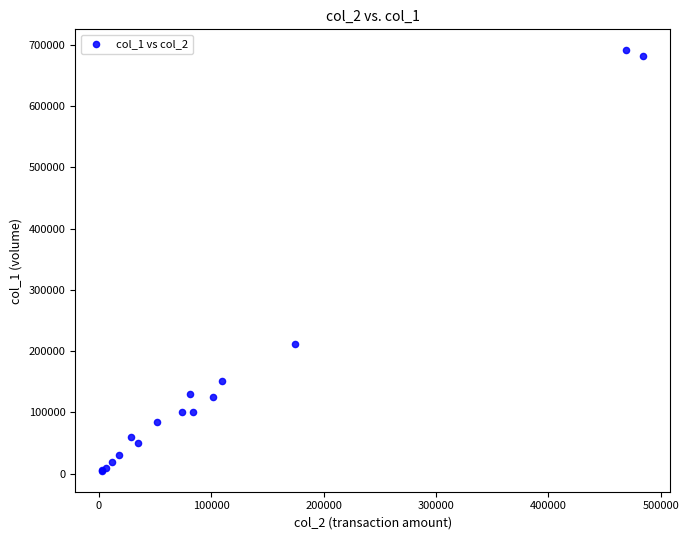

What Y value in the scatter plot is closest to 348000?

211000